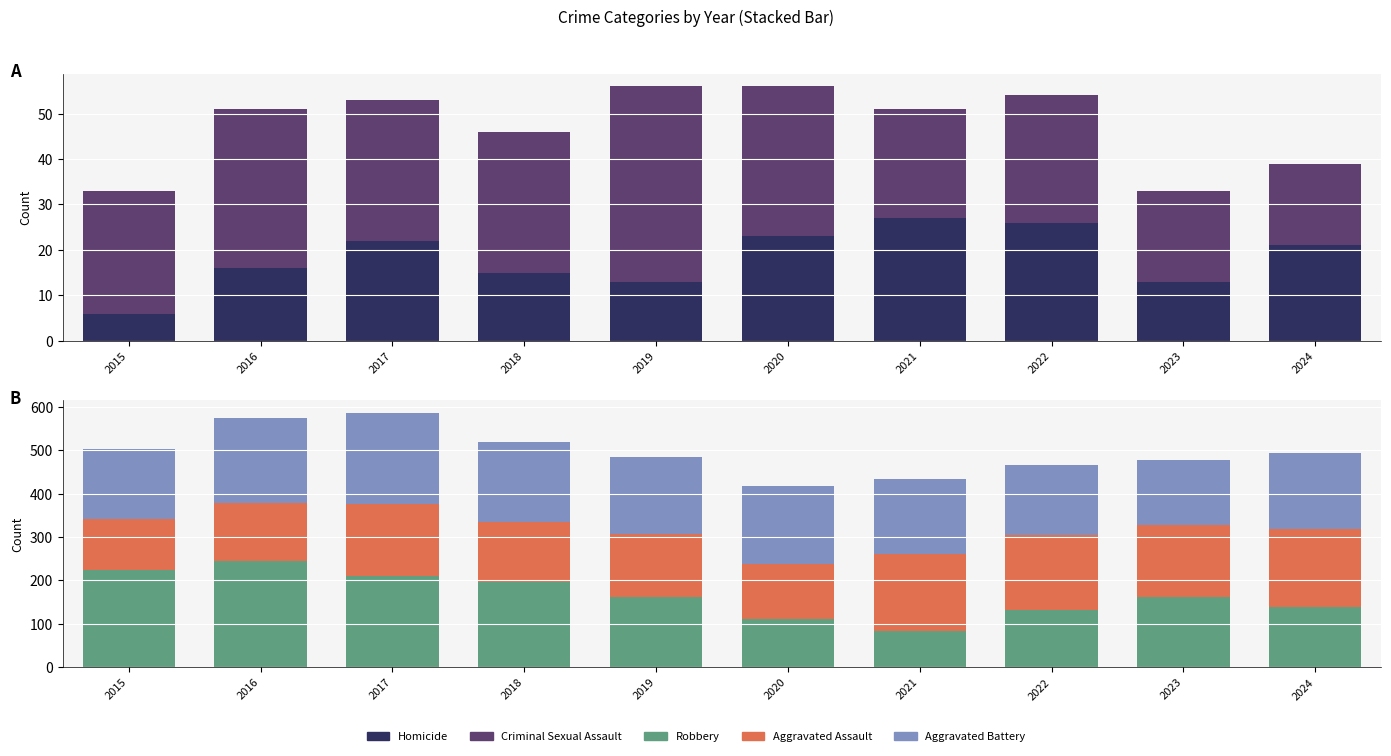

What is the average value of the Robbery series?

166